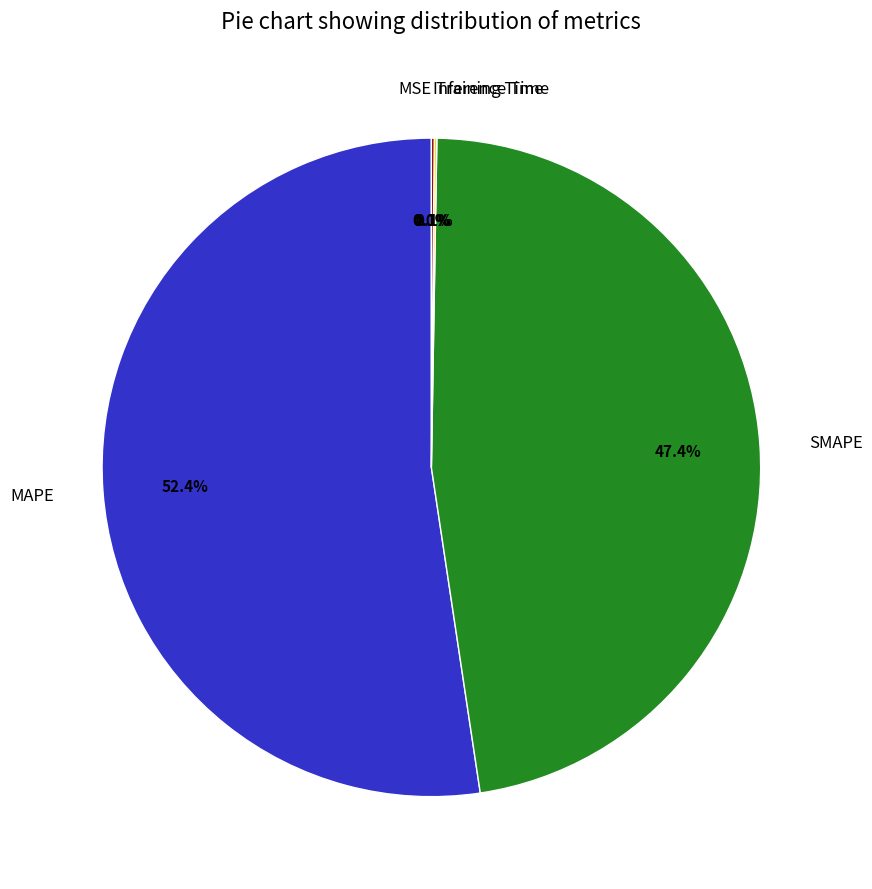

Does any single category account for the majority?

Yes